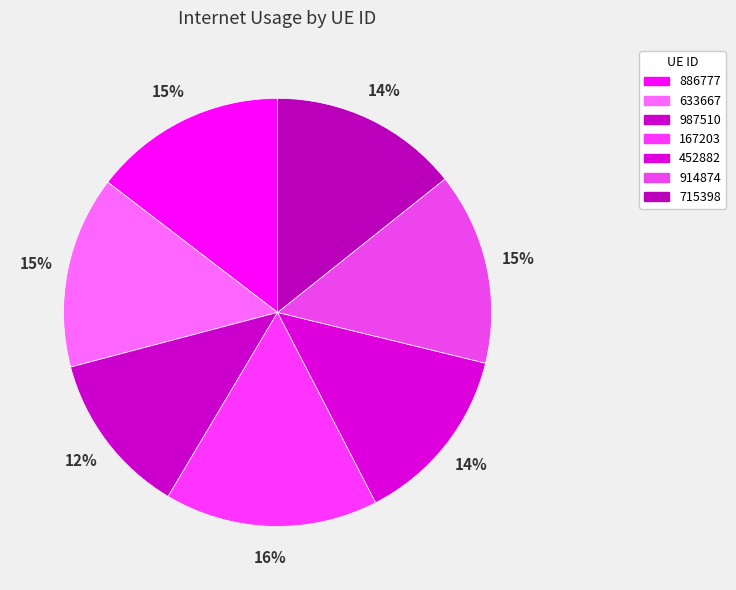

True or false: 167203 accounts for 16% of the total.

True